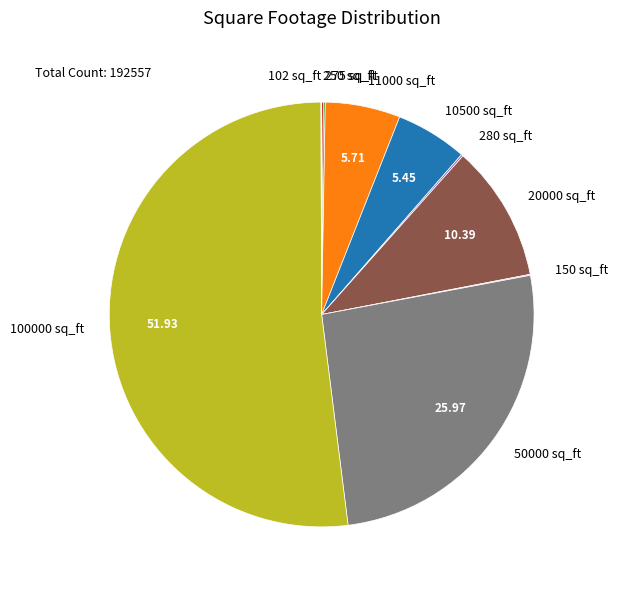

Do 11000 sq_ft and 10500 sq_ft together represent more than half of the pie?

No